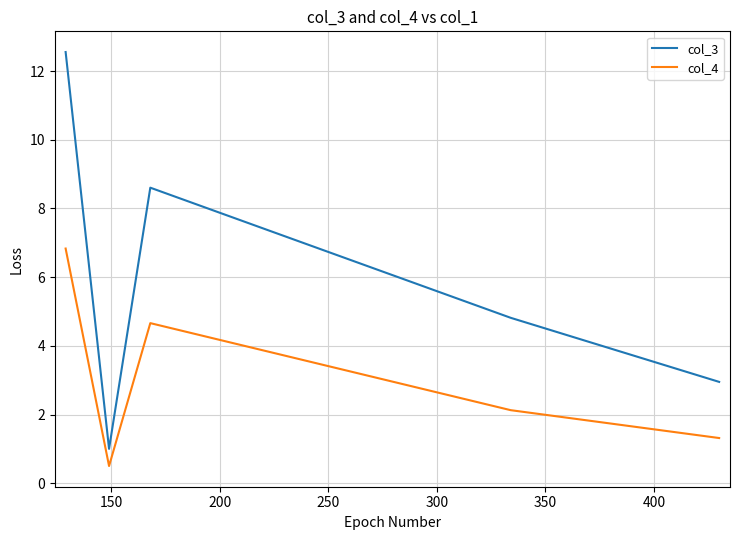

What is the lowest value of the col_3 series?

1.0